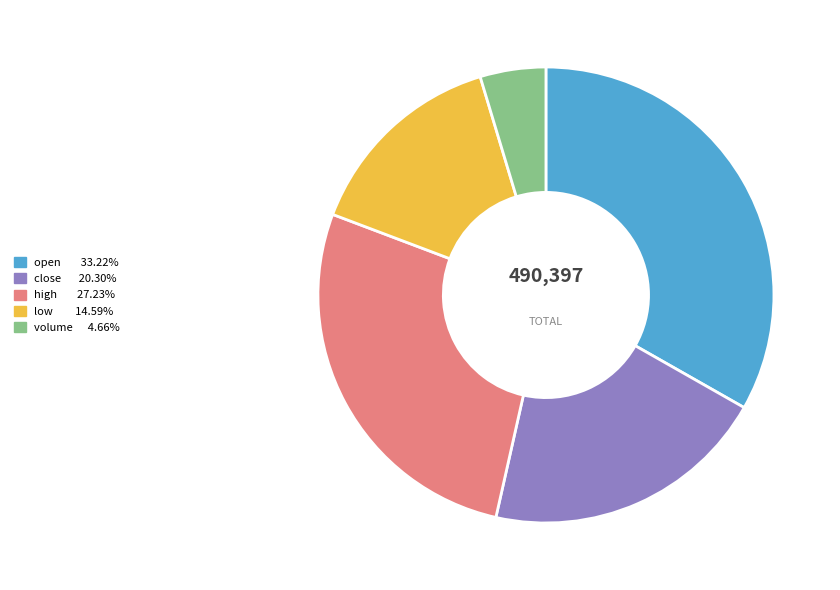

Is there any slice that represents more than half of the pie?

No